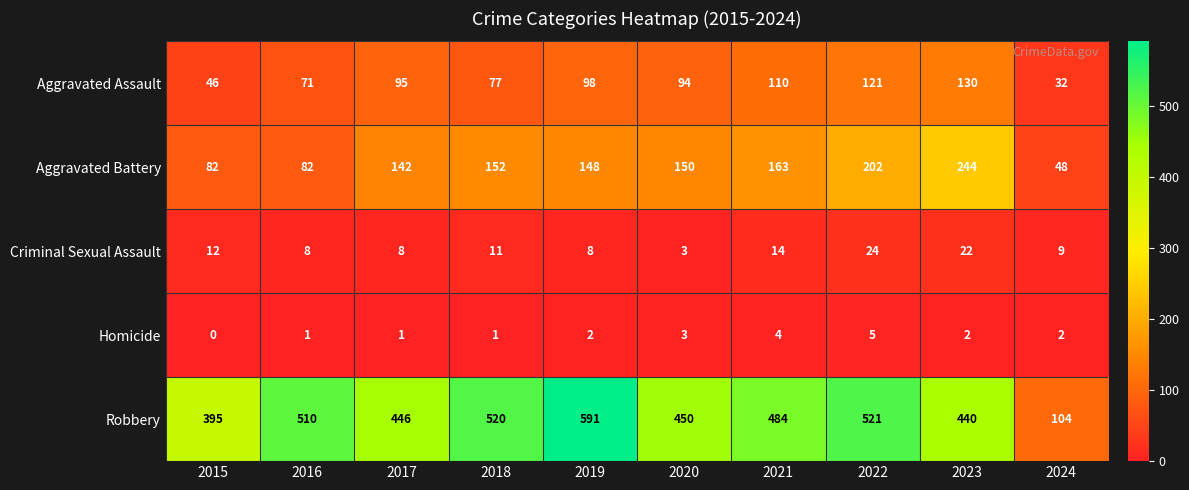

What is the sum of the Aggravated Assault values at 2019 and 2021?

208